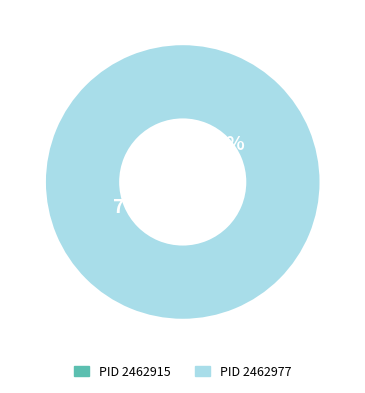

To the nearest percent, what is the difference between the largest and smallest slice percentages?

100%